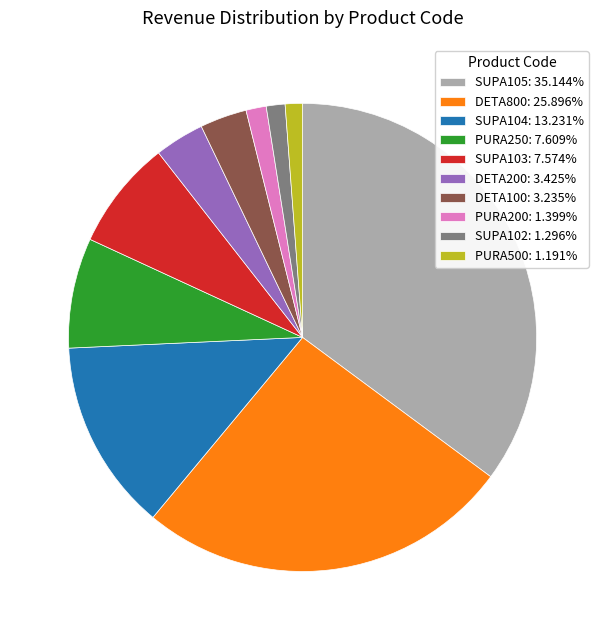

Count the number of slices in the pie.

10